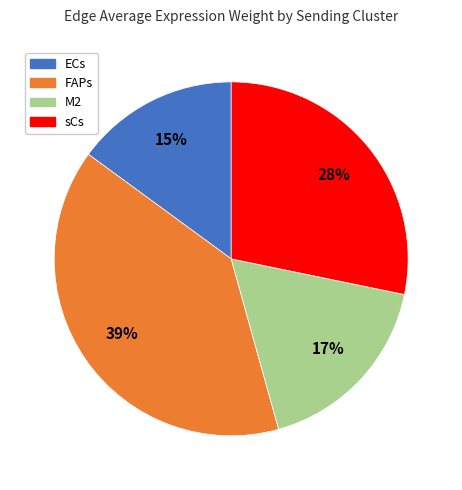

Is there a majority slice in this chart?

No